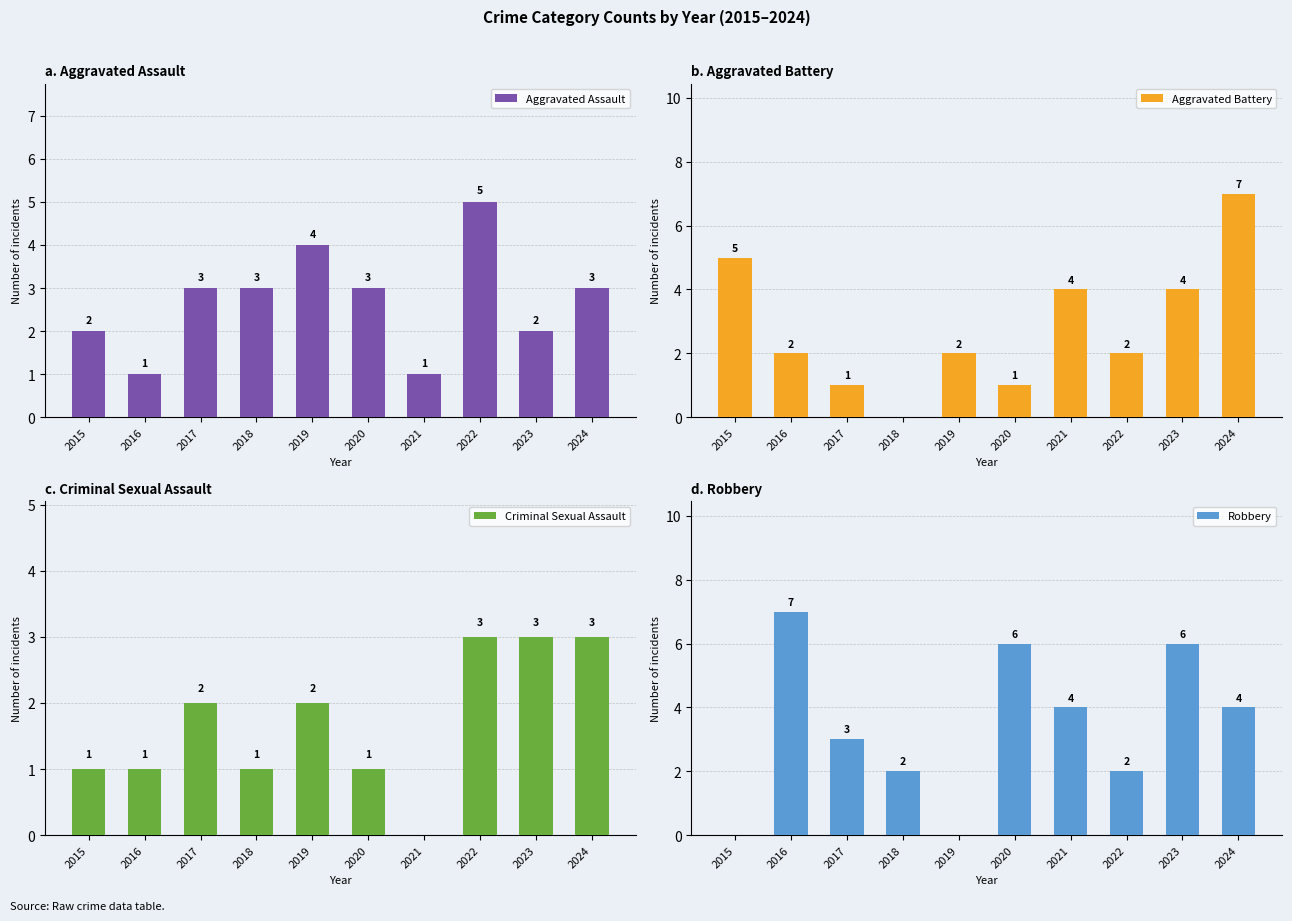

Are the bars horizontal?

No